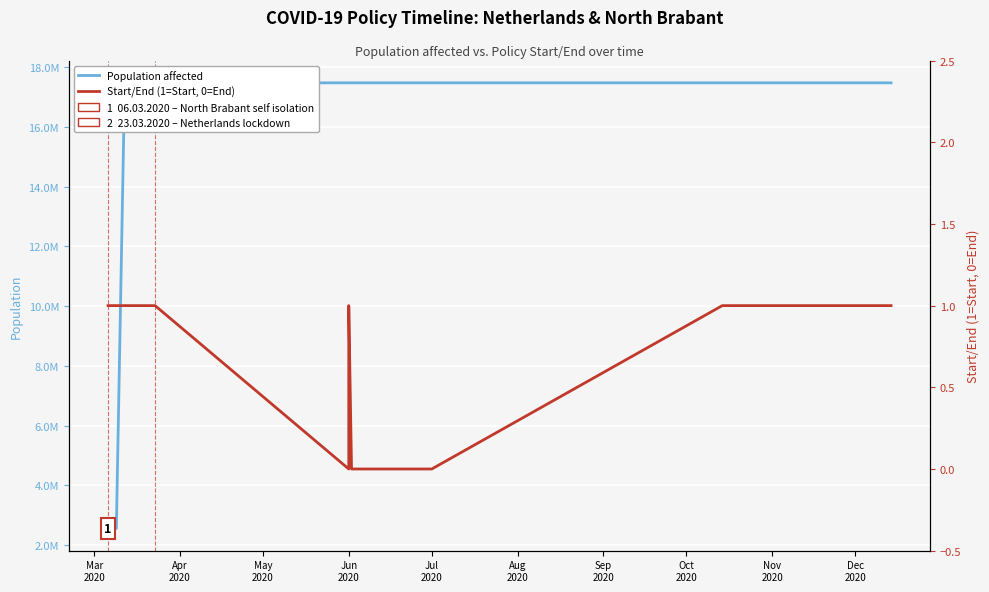

What is the spread (max minus min) of values at May
2020?

17469634